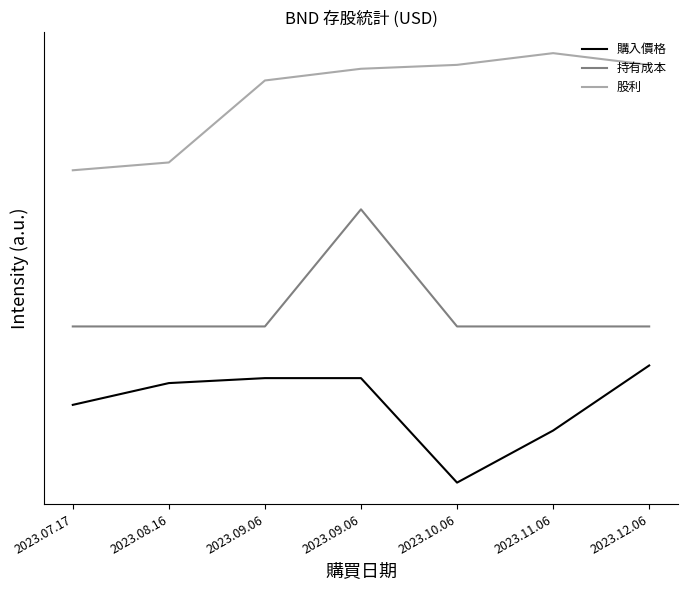

True or false: 股利 and 持有成本 intersect in this chart.

False